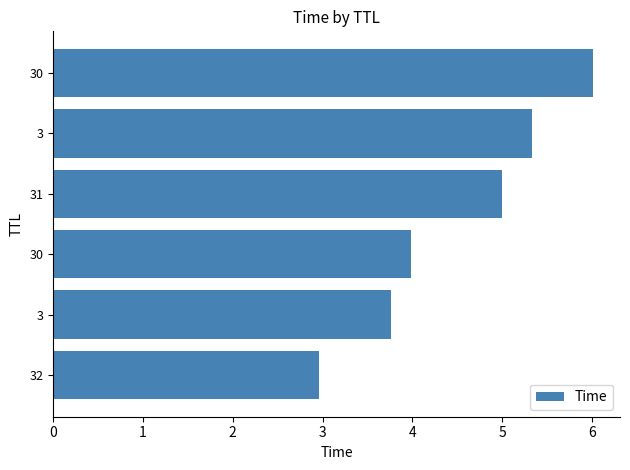

What is the maximum value shown in the chart?

6.0